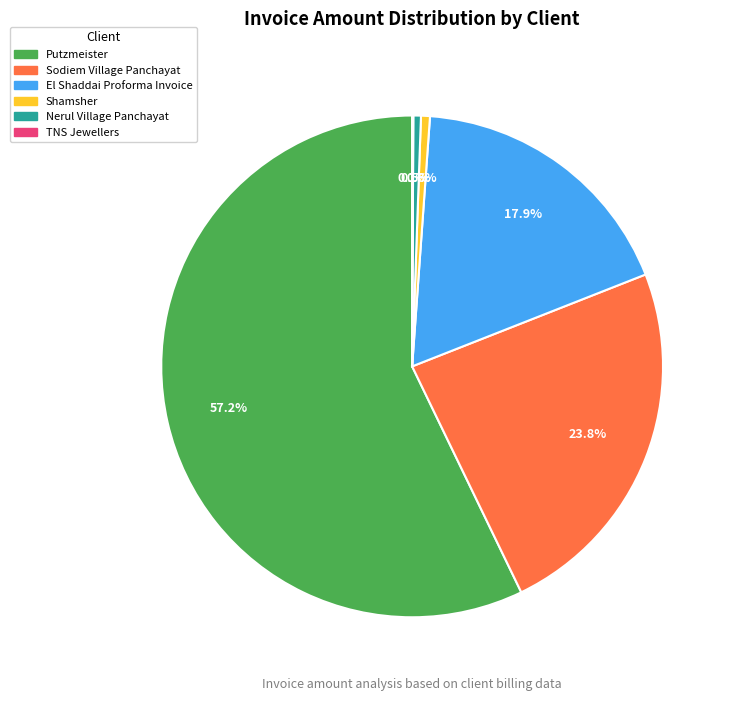

To the nearest percent, what is the combined percentage of Sodiem Village Panchayat and Shamsher?

24%